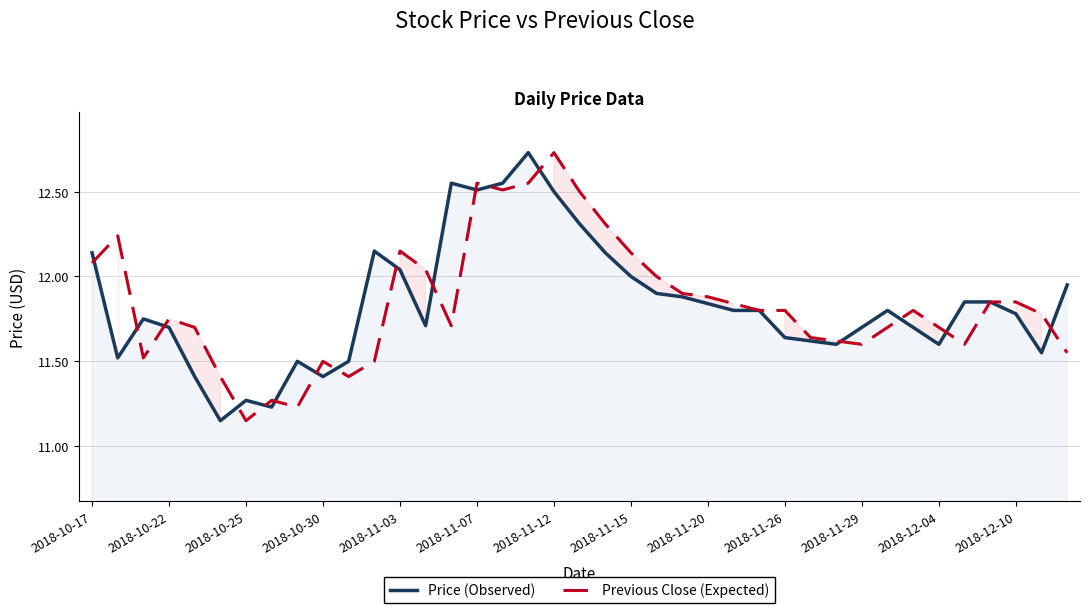

How many intersections are there between Price (Observed) and Previous Close (Expected)?

17